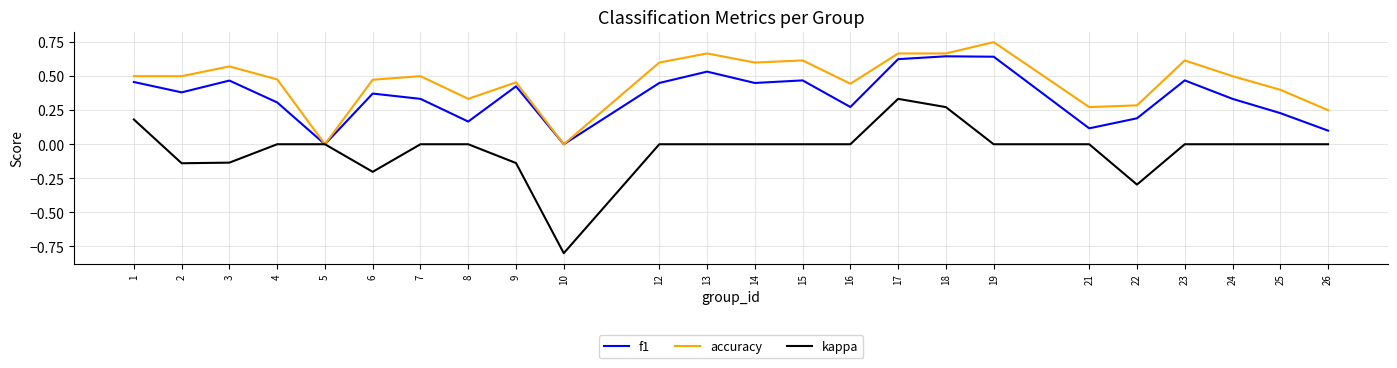

Which series has the widest spread of values?

kappa